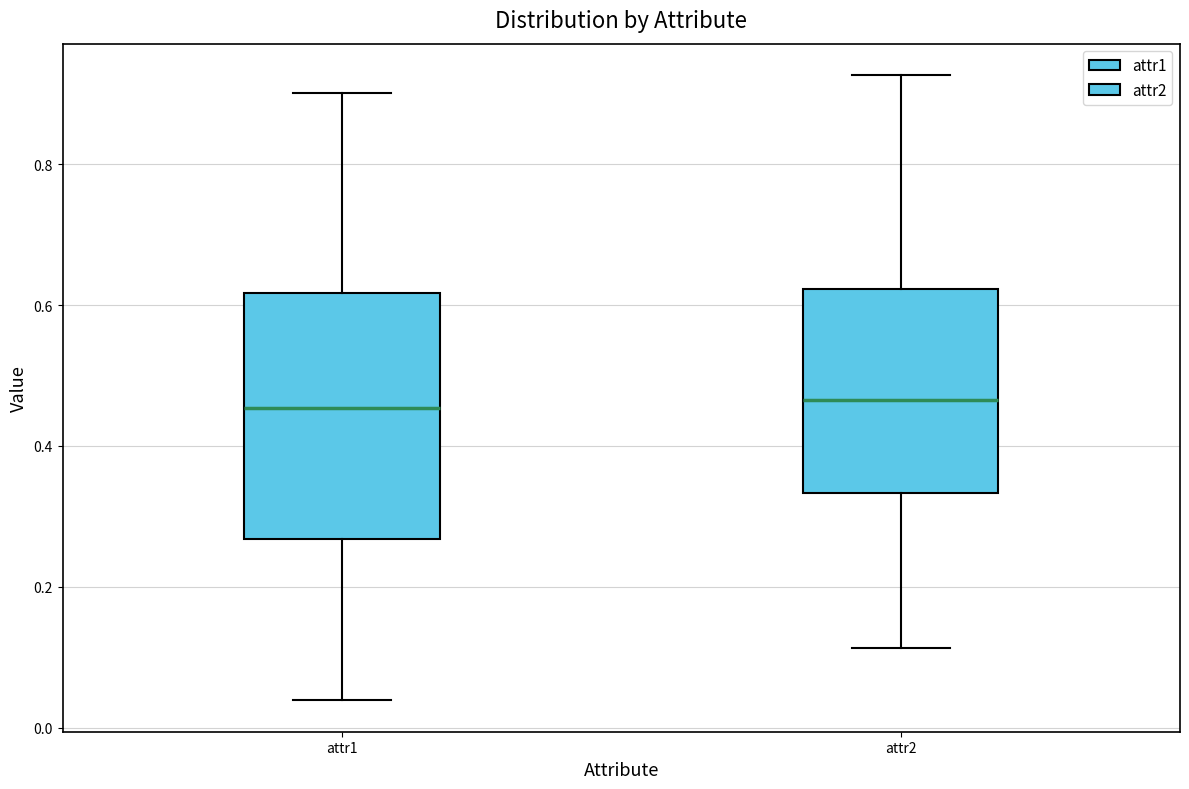

Reading left to right, transcribe this box plot: for each box, give where its median line is, the range the box spans, and where its two whiskers end, as read against the y-axis. The values are not printed on the chart, so give them approximately, as read against the axis.

attr1: median 0.46, box 0.26 to 0.62, whiskers 0.04 to 0.90
attr2: median 0.46, box 0.34 to 0.62, whiskers 0.12 to 0.92